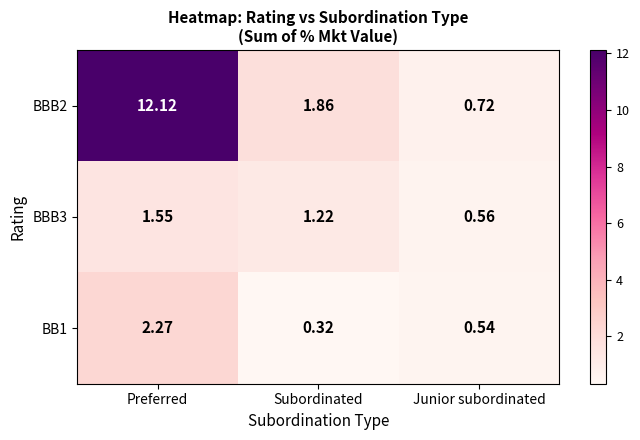

At which label does BBB2 reach its minimum?

Junior subordinated